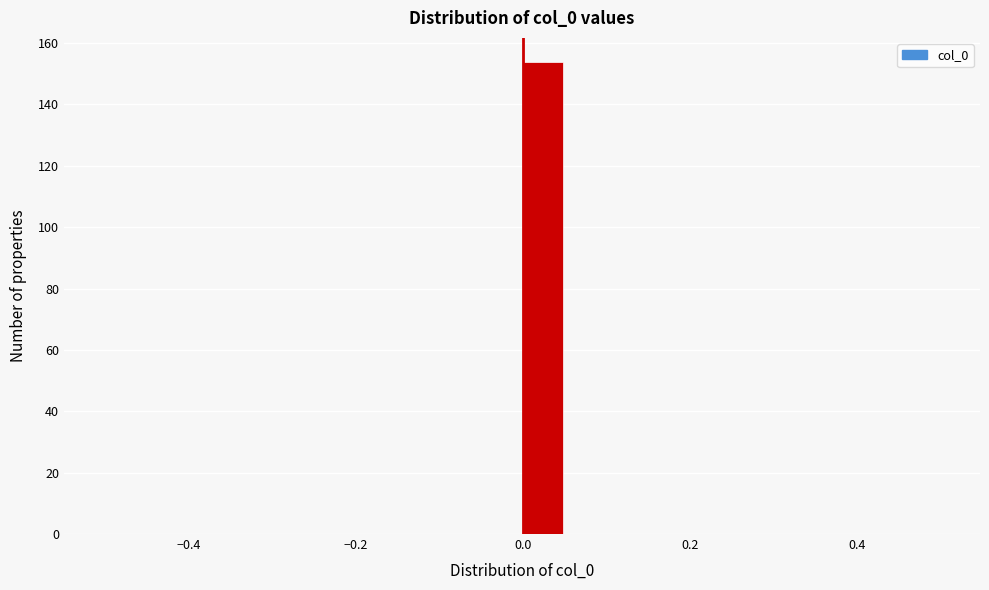

Around what value on the x-axis is the tallest bar? Give the approximate position of its centre, as read against the axis.

0.02